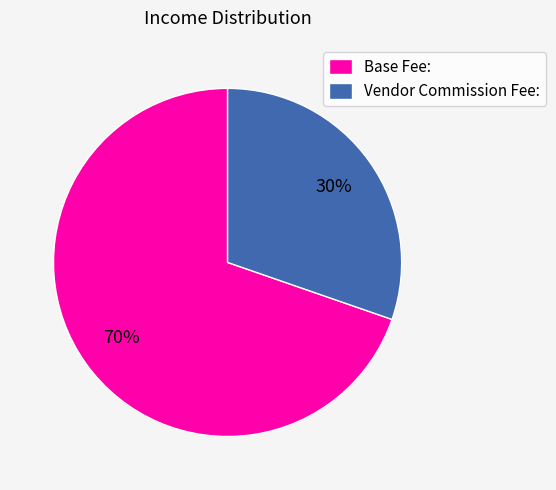

Is the sum of Base Fee: and Vendor Commission Fee: greater than half?

Yes